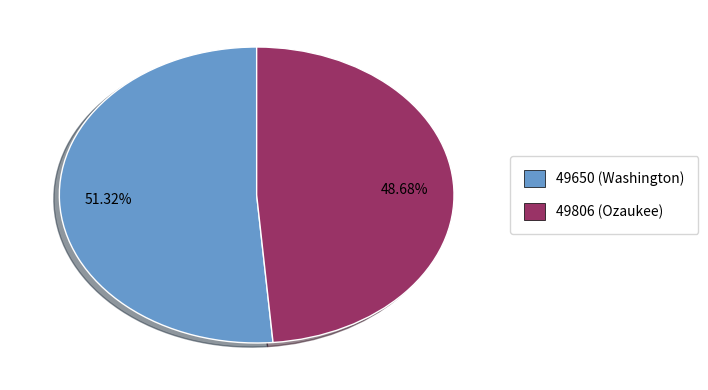

What is the majority slice?

49650 (Washington)